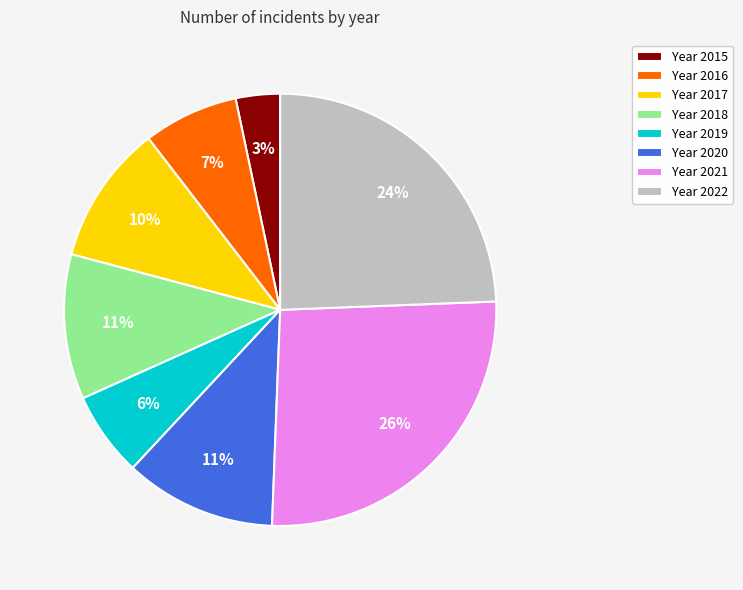

Count the number of slices in the pie.

8